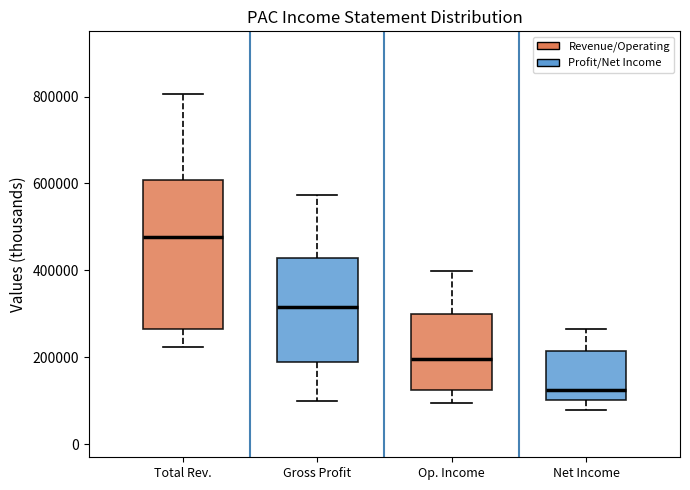

Reading left to right, transcribe this box plot: for each box, give where its median line is, the range the box spans, and where its two whiskers end, as read against the y-axis. The values are not printed on the chart, so give them approximately, as read against the axis.

Total Rev.: median 480000, box 260000 to 600000, whiskers 220000 to 800000
Gross Profit: median 320000, box 180000 to 420000, whiskers 100000 to 580000
Op. Income: median 200000, box 120000 to 300000, whiskers 100000 to 400000
Net Income: median 120000, box 100000 to 220000, whiskers 80000 to 260000